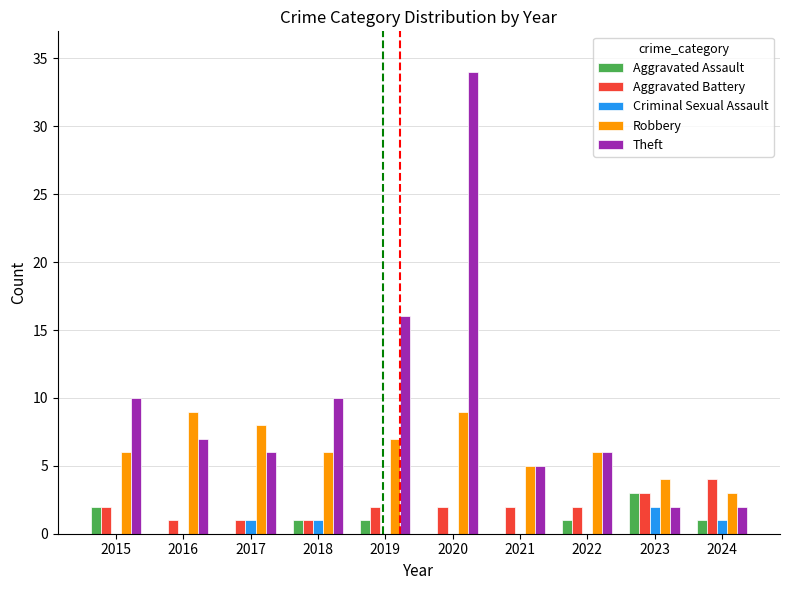

How many groups of bars are there?

10